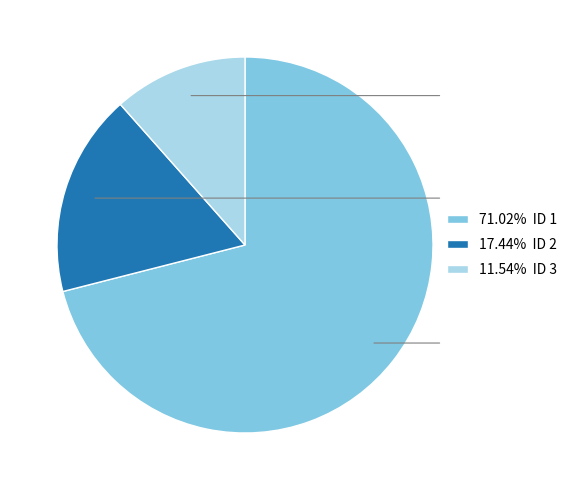

What is the ratio of the value at 71.02% ID 1 to the value at 11.54% ID 3?

6.2